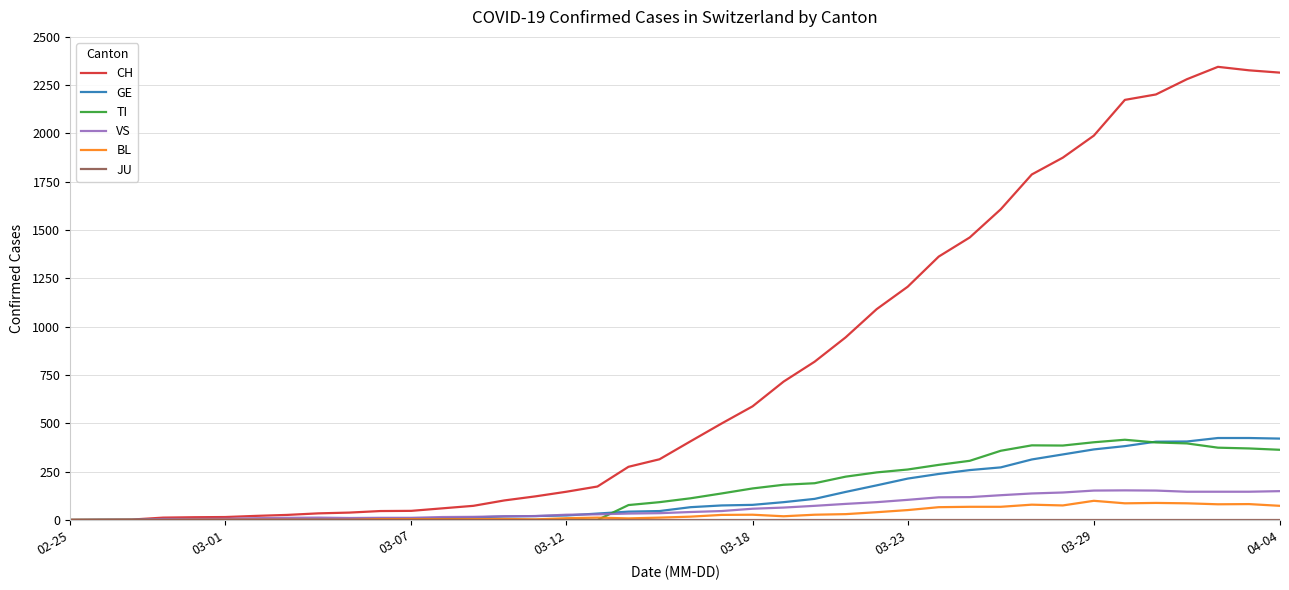

Which series has the largest range (max minus min)?

CH